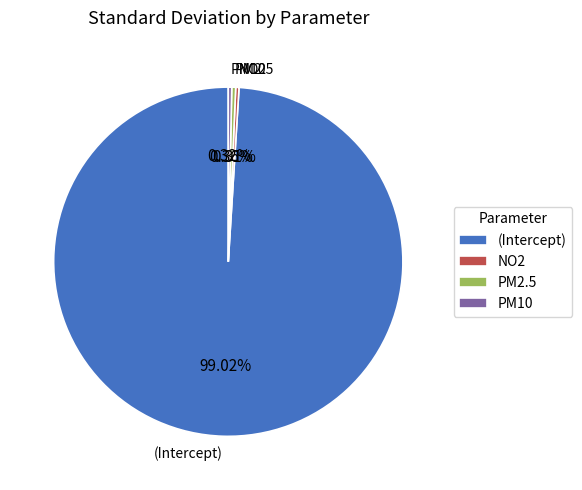

Which slice is the largest?

(Intercept)